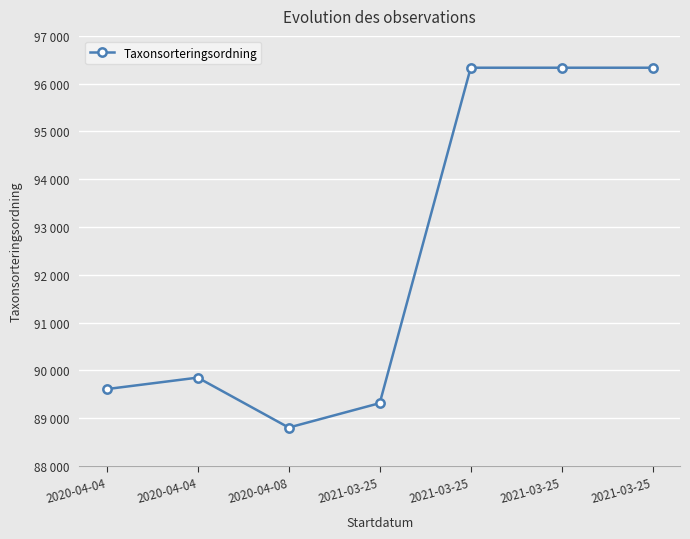

Which has a higher value, 2020-04-04 or 2021-03-25?

2021-03-25